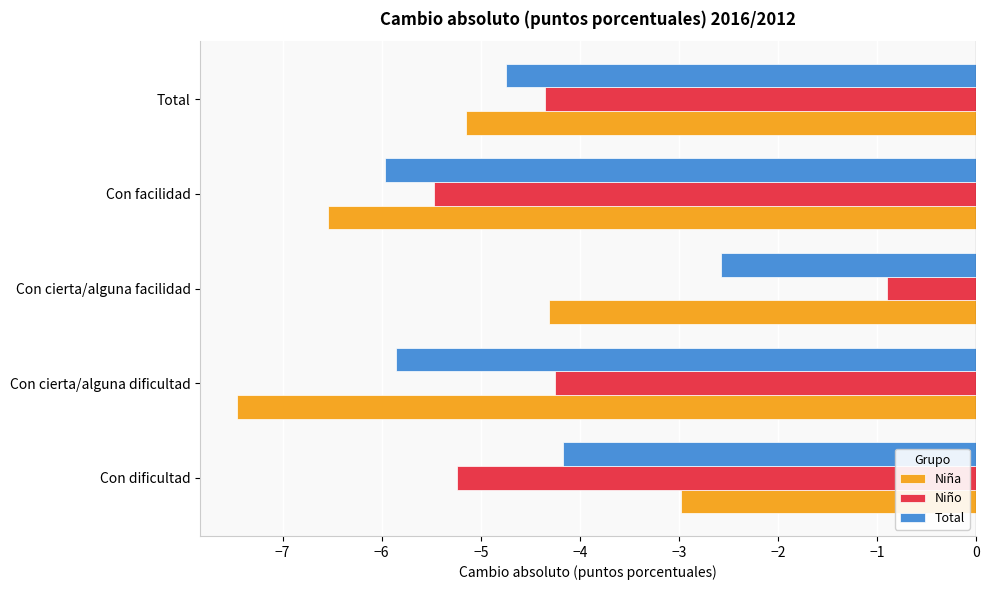

What is the difference between the Niño values at Con facilidad and Con cierta/alguna facilidad?

4.6